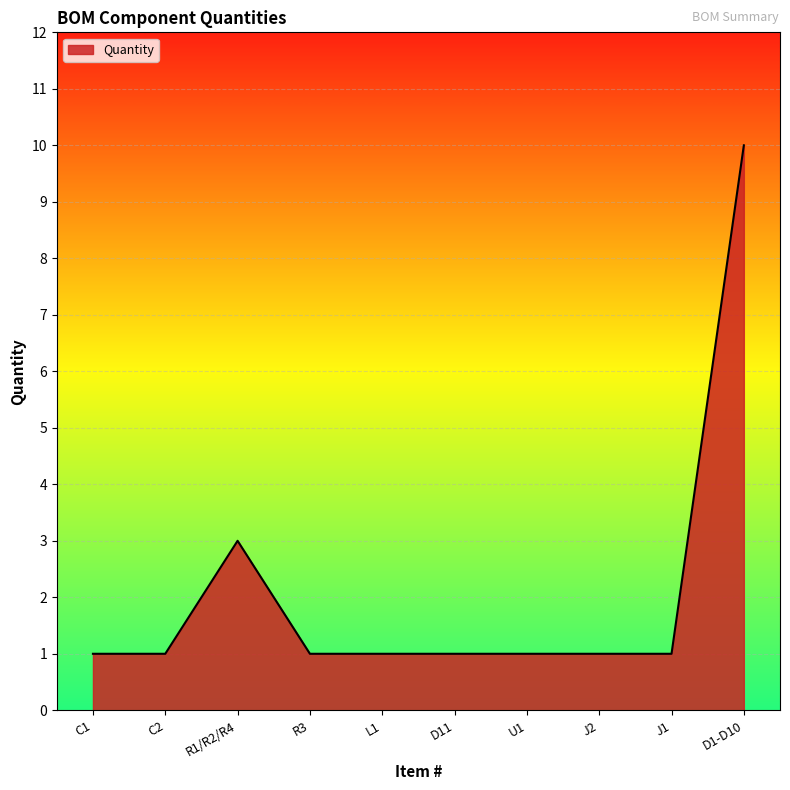

What is the sum of the values at L1 and J1?

2